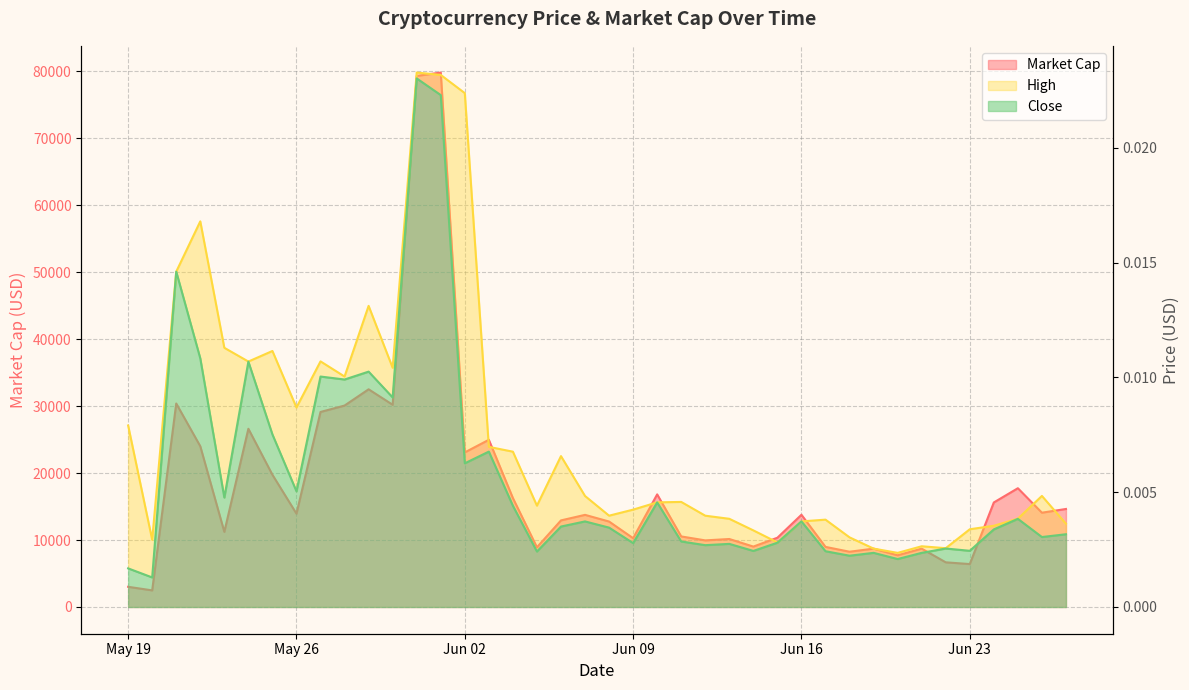

What is the maximum value shown in the chart?

79791.0